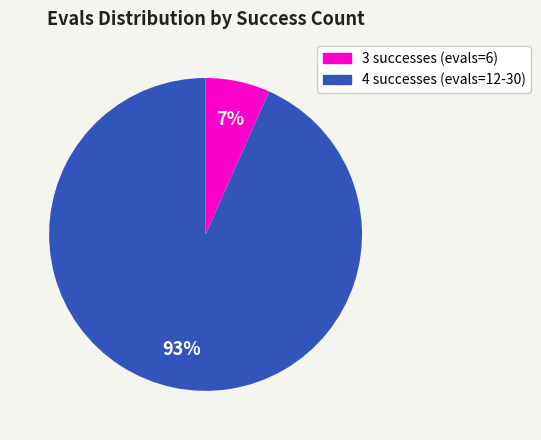

How many segments does this pie chart have?

2